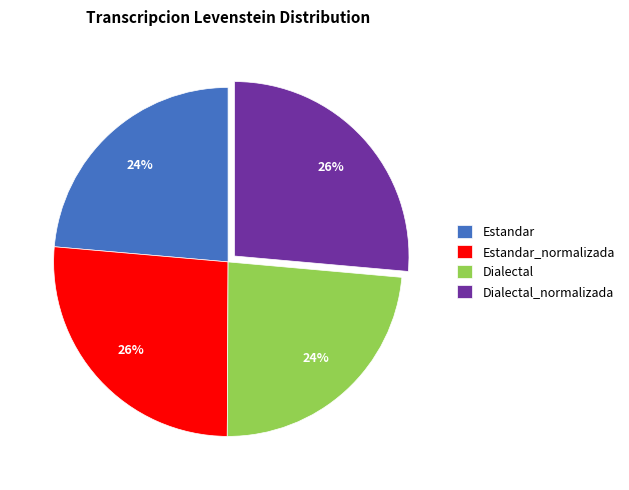

The Dialectal_normalizada slice represents 26% of the pie. True or false?

True